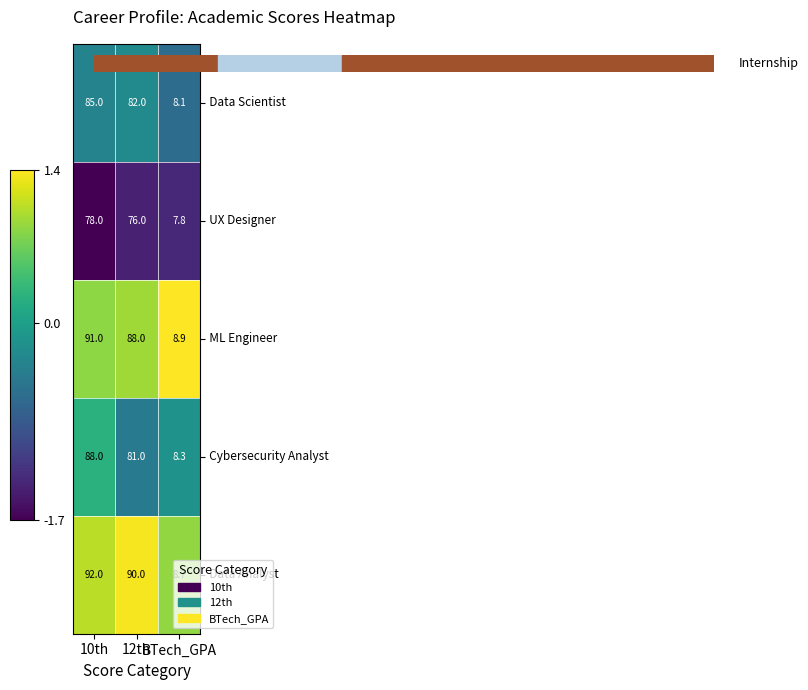

What is the maximum value shown in the chart?

92.0